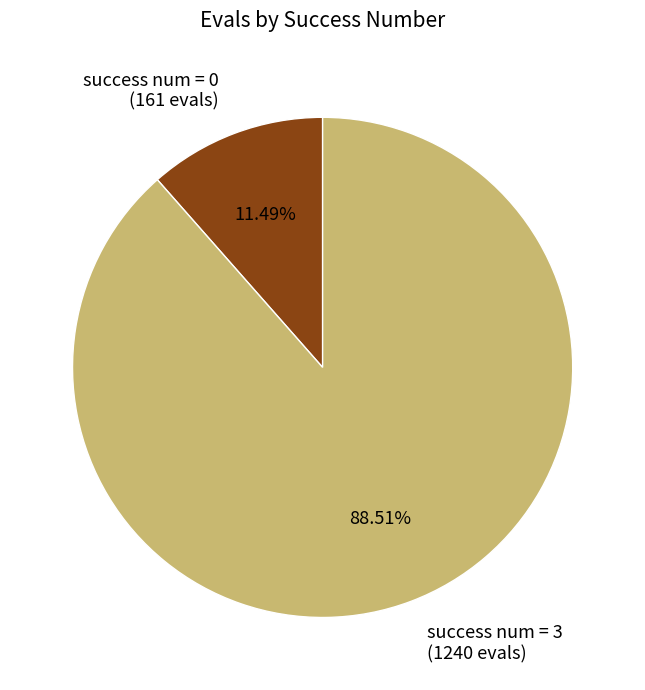

How many segments does this pie chart have?

2